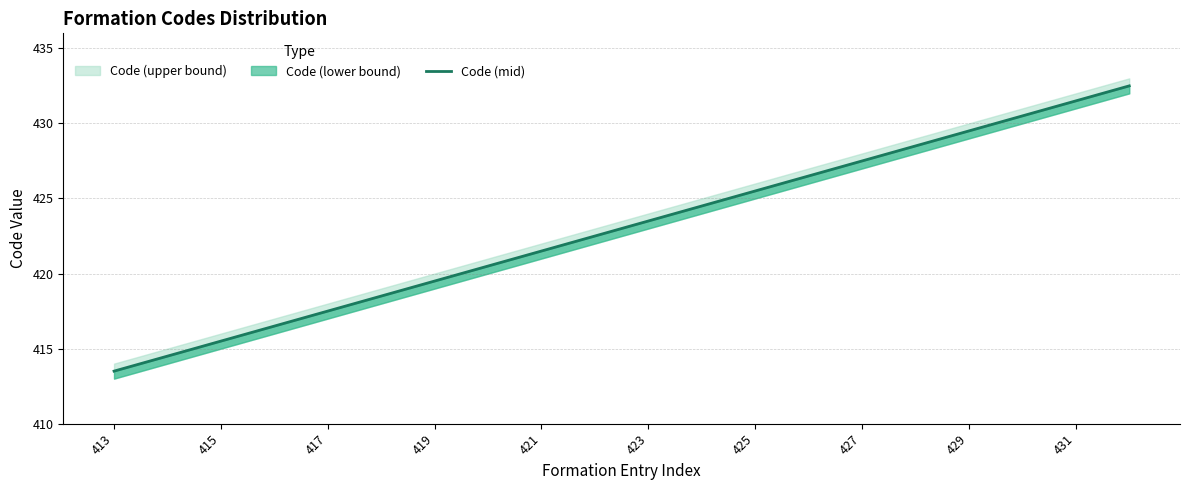

Count the number of categories in the chart.

20